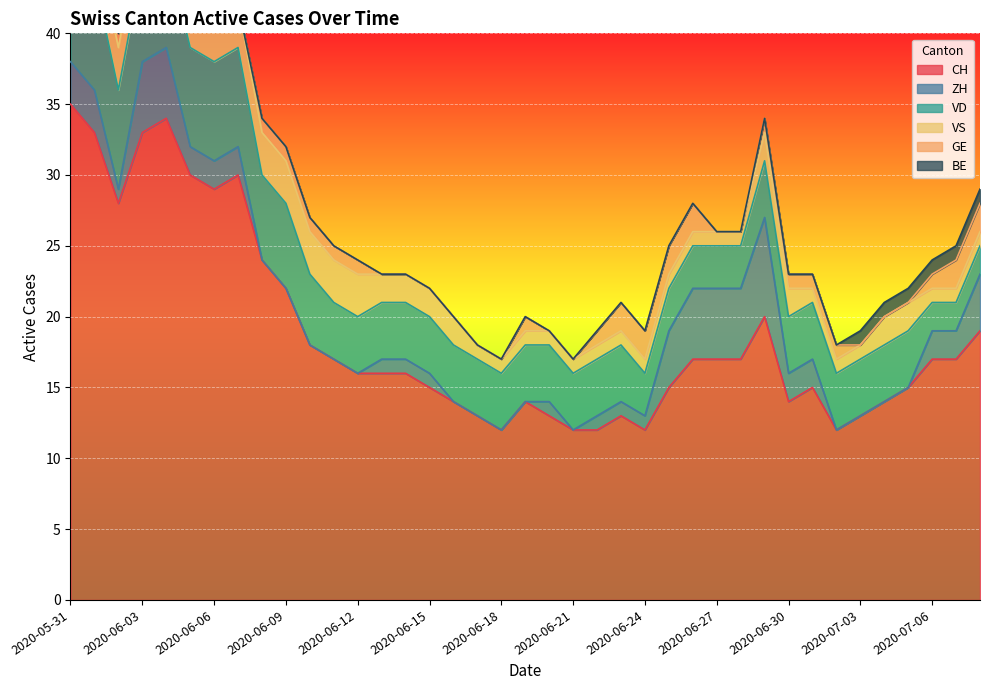

What is the label of the 26th point from the right?

2020-06-13